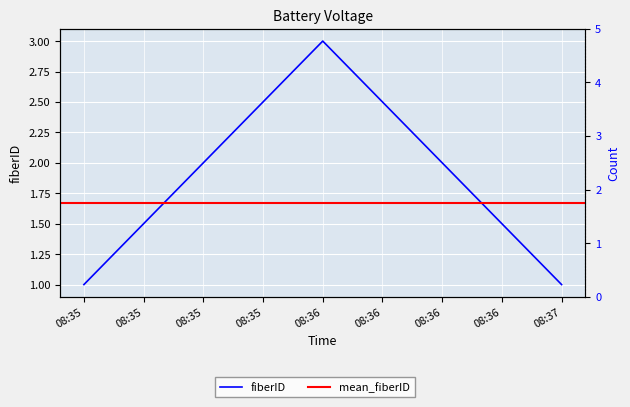

What is the difference between the maximum and minimum values?

2